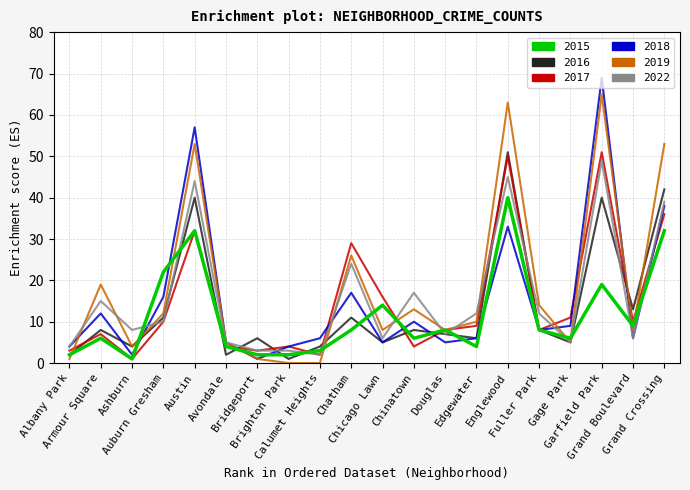

At which category does 2019 reach its first local valley?

Ashburn